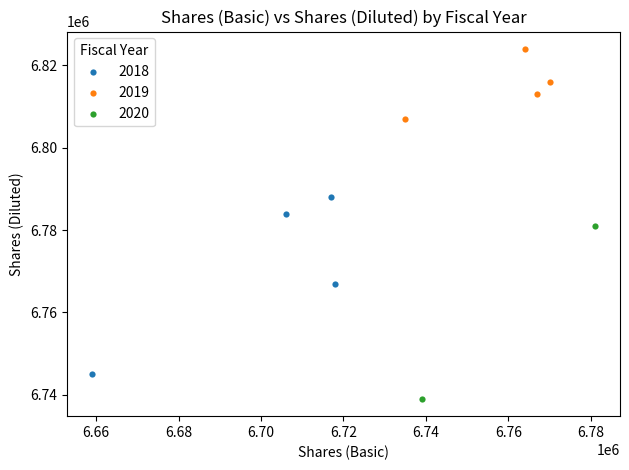

Which series contains the highest Y value?

2019